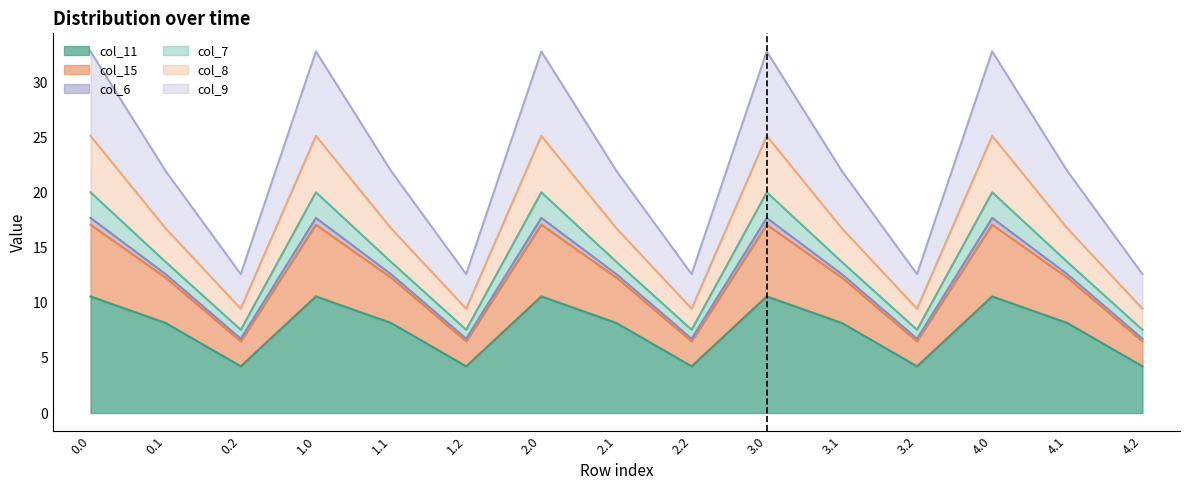

At how many categories does at least one series exceed 29?

5